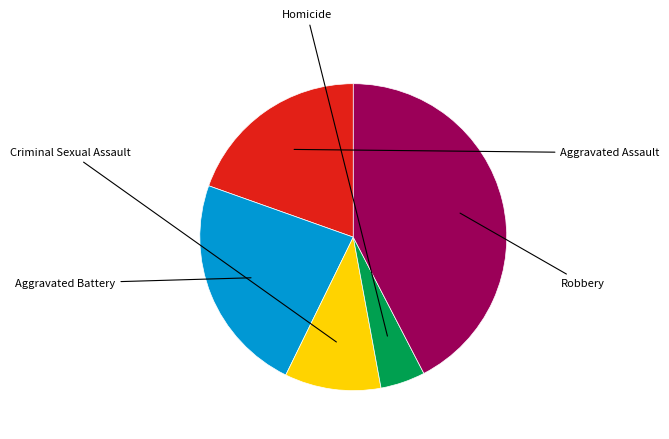

Is the sum of Criminal Sexual Assault and Aggravated Assault greater than half?

No